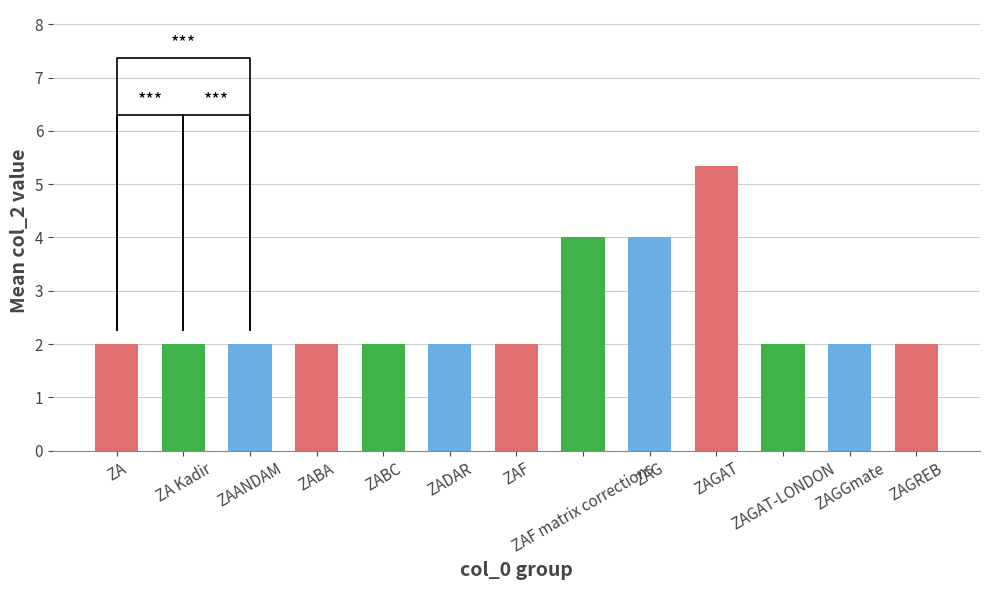

What is the smallest value displayed?

2.0